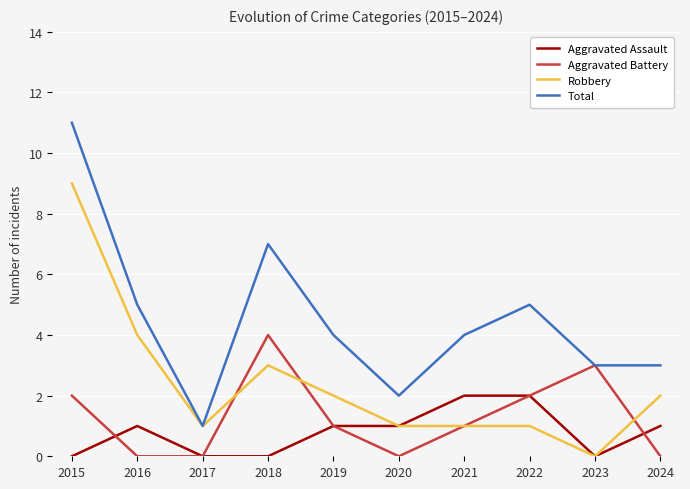

At which category is the sum across all series the highest?

2015